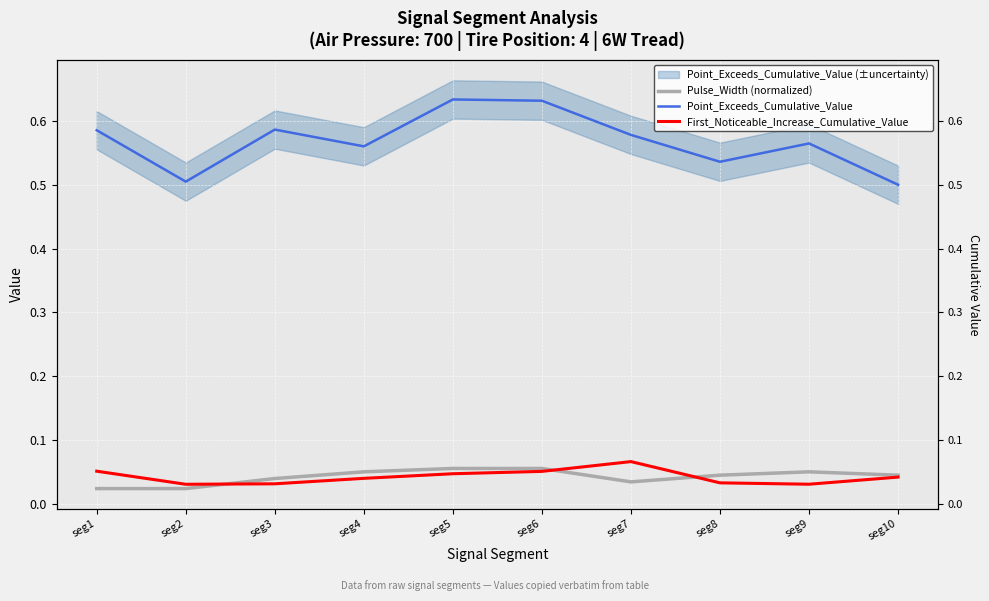

Which label corresponds to the smallest value in the chart?

seg1